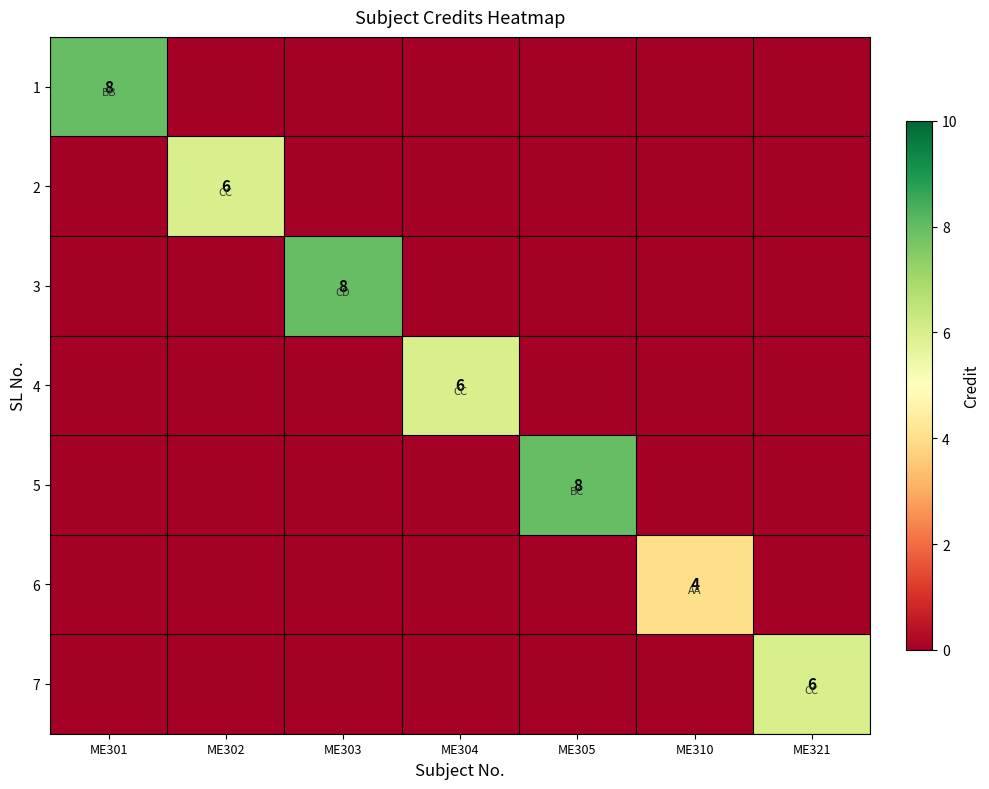

The 7 series shows 4 at ME321. True or false?

False